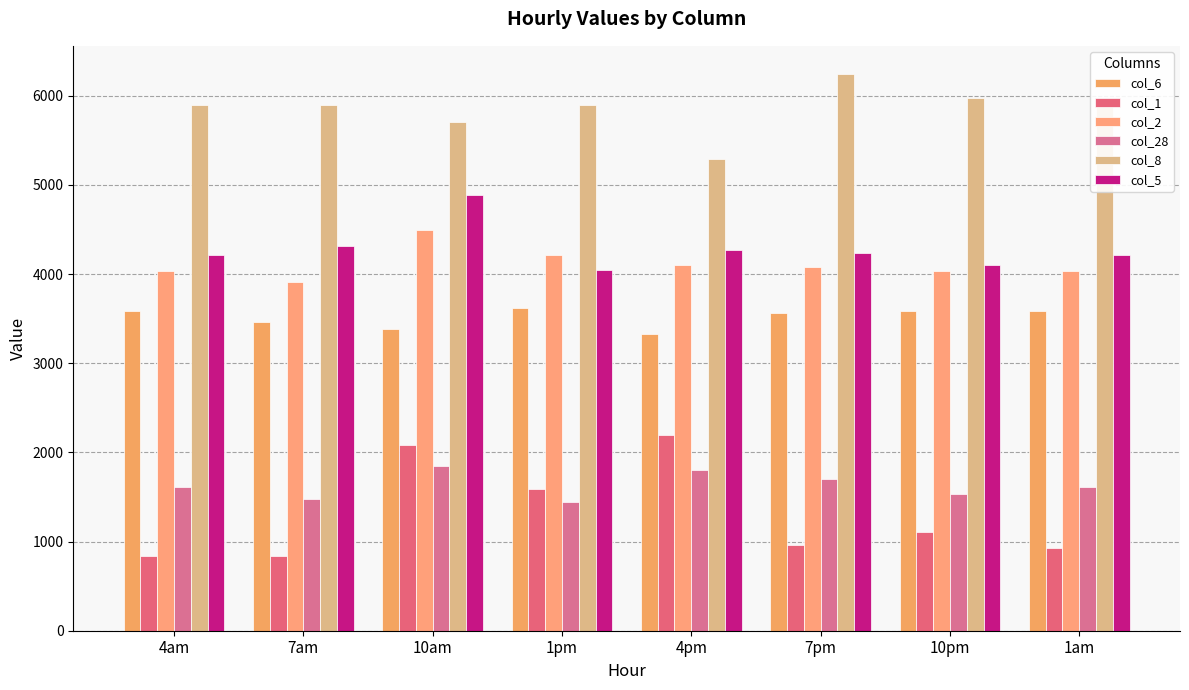

Which category has the lowest value in the col_6 series?

4pm